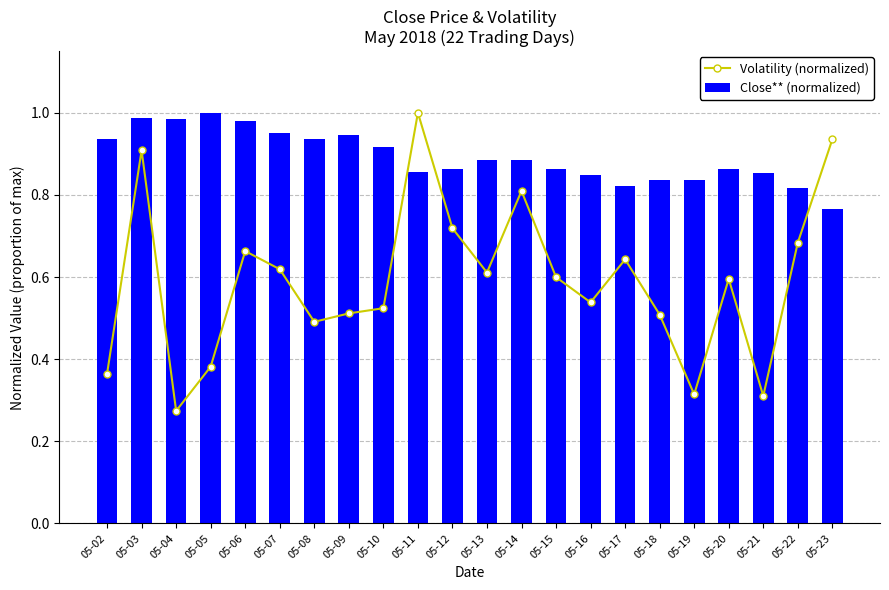

The value of Close** (normalized) at 05-22 is 0.8. True or false?

True